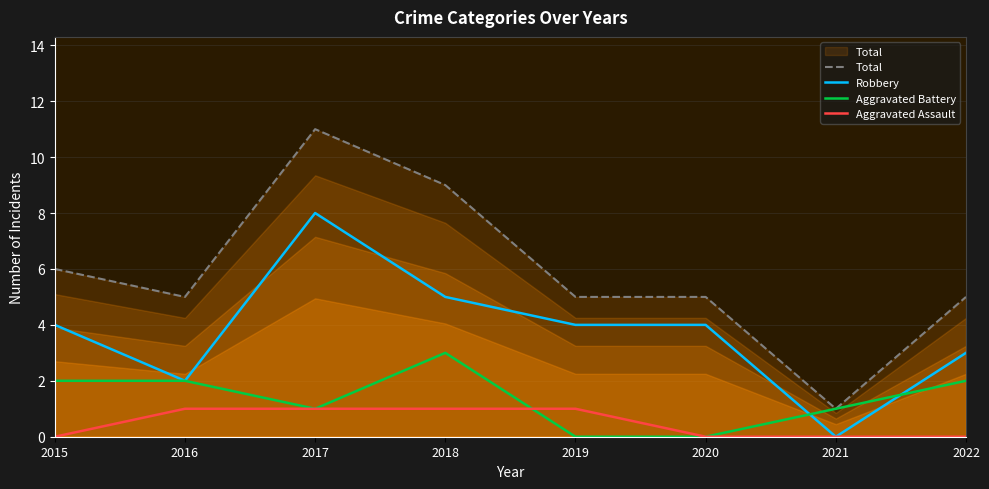

What is the sum of all Robbery values?

30